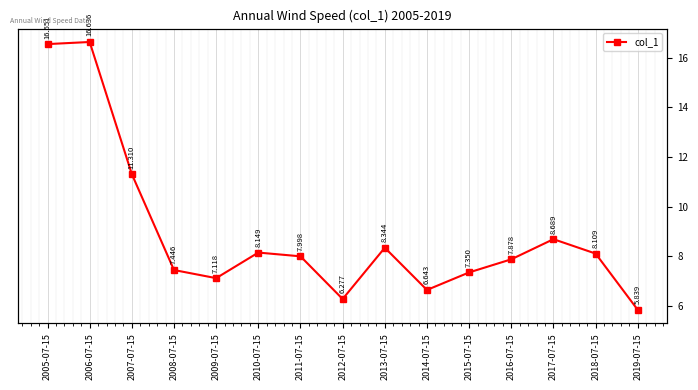

True or false: the data shows 14.7 at 2007-07-15.

False